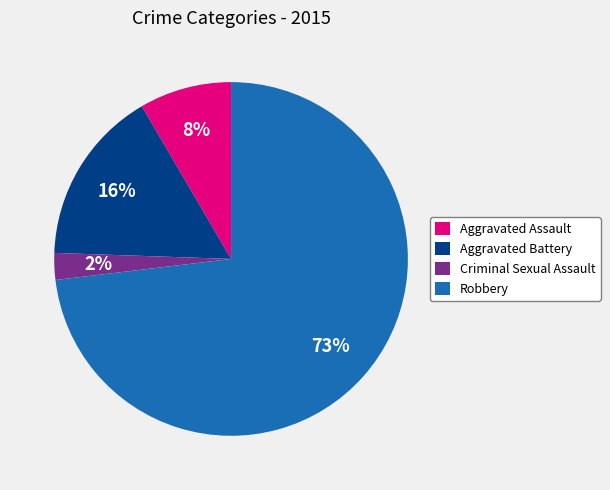

Which category has the biggest portion of the pie?

Robbery